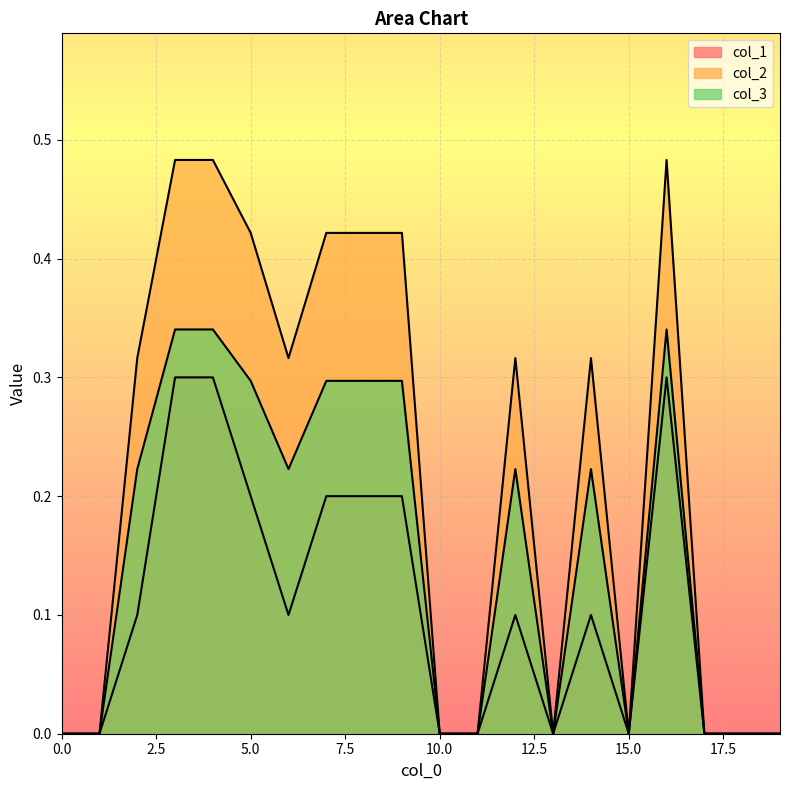

What is the difference between the second highest and second lowest values in the col_1 series?

0.3